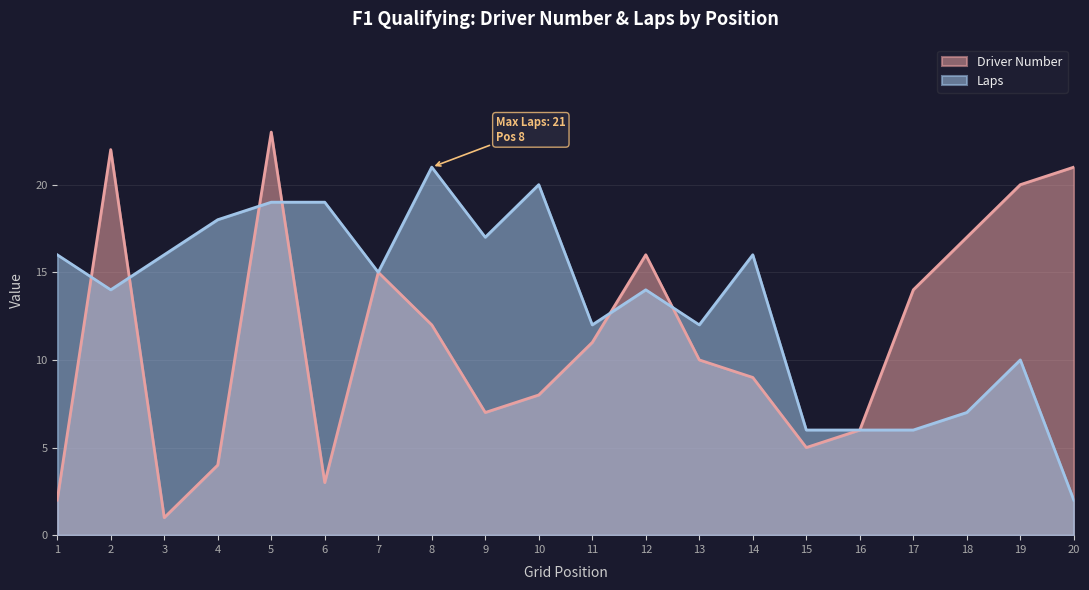

Reading right to left, list all the values displayed in this chart.

Driver Number: 20=21	19=20	18=17	17=14	16=6	15=5	14=9	13=10	12=16	11=11	10=8	9=7	8=12	7=15	6=3	5=23	4=4	3=1	2=22	1=2
Laps: 20=2	19=10	18=7	17=6	16=6	15=6	14=16	13=12	12=14	11=12	10=20	9=17	8=21	7=15	6=19	5=19	4=18	3=16	2=14	1=16